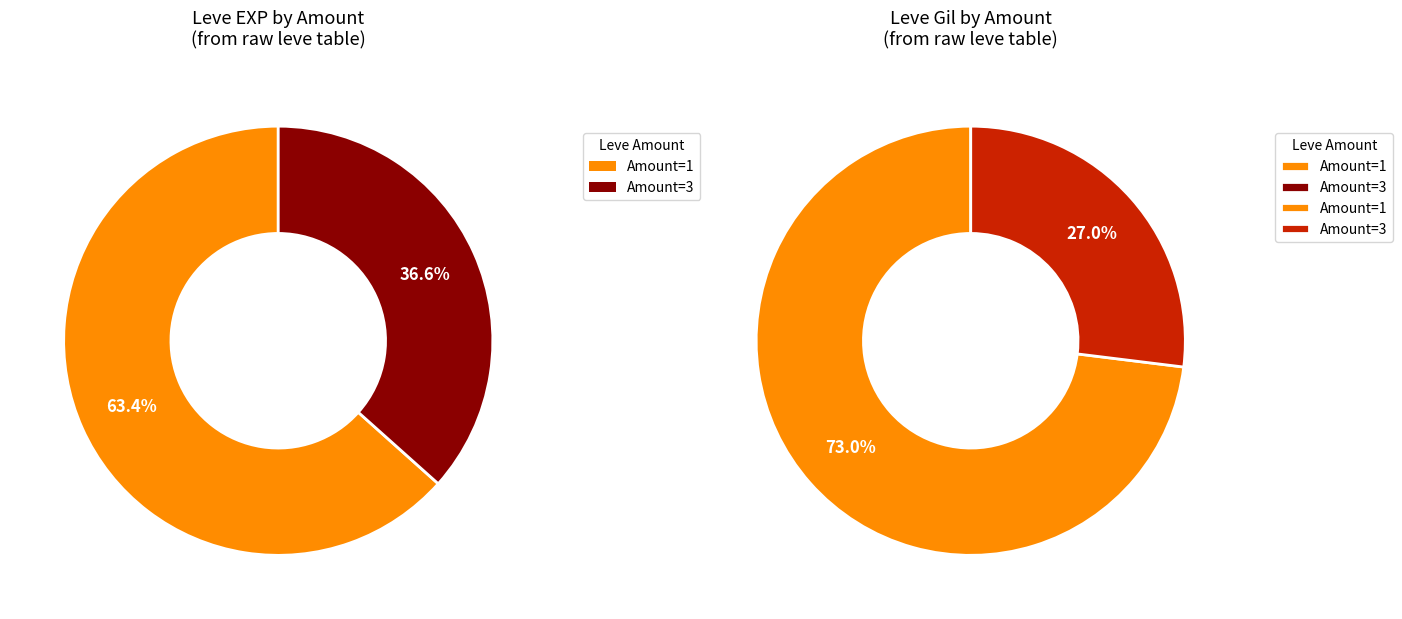

Is it true that 1 is 21% of the pie?

False